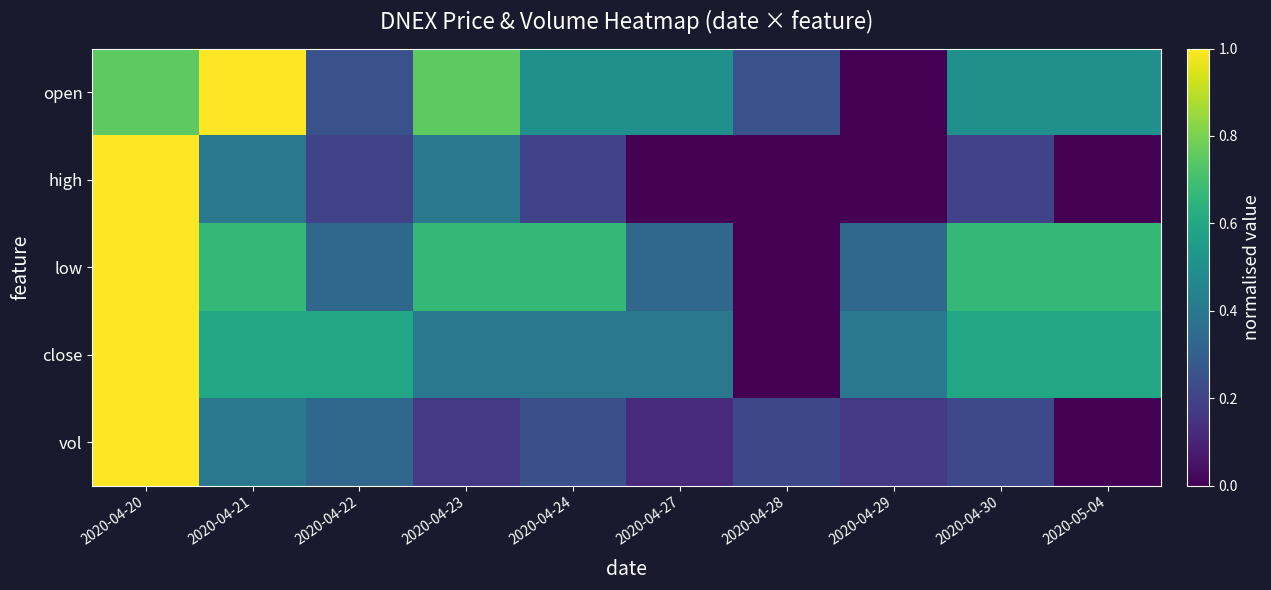

What is the total value across all series at 2020-05-04?

1.8